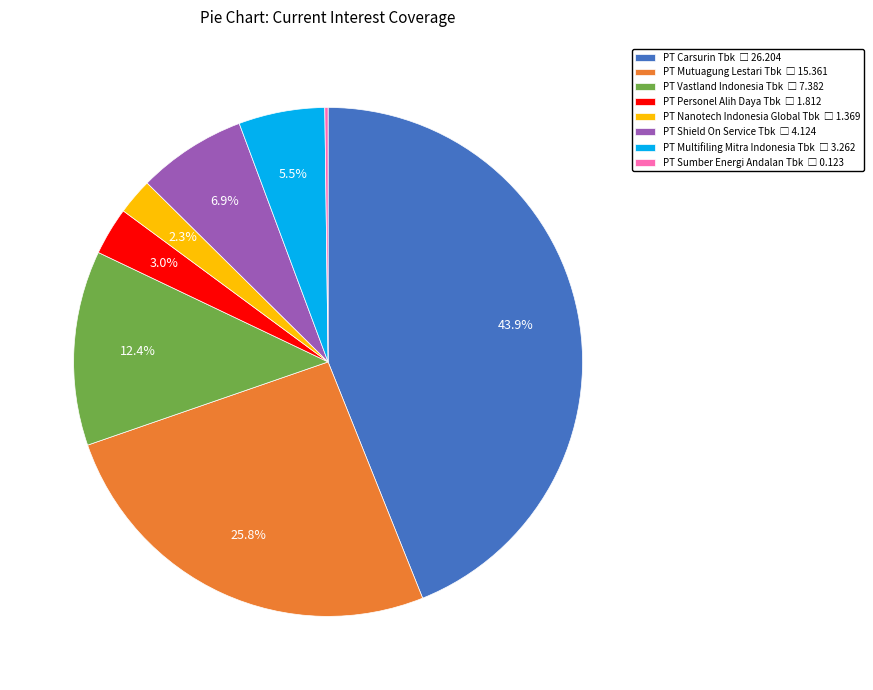

Does any single category account for the majority?

No